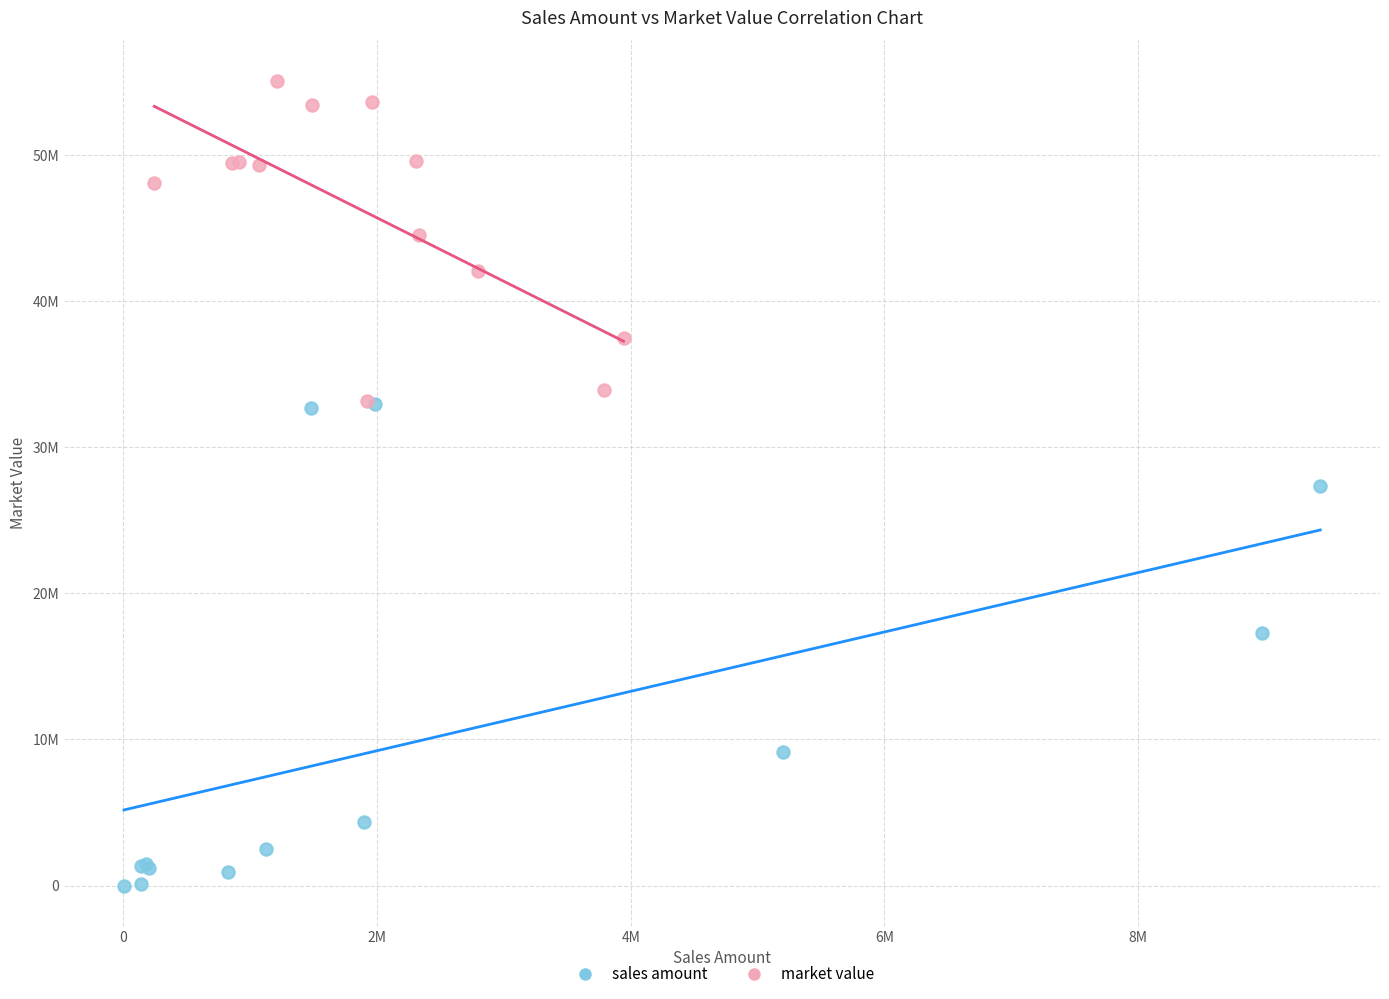

What are all the series names shown in the legend?

sales amount, market value